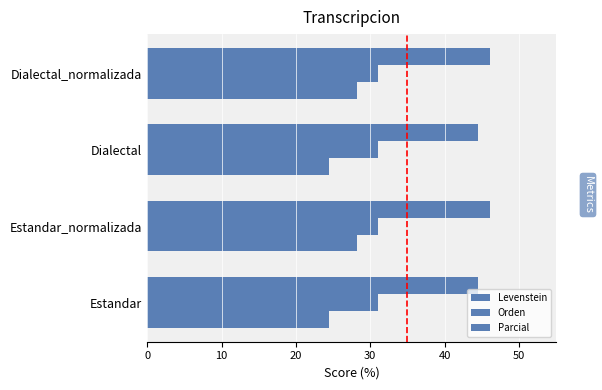

How many data points in Levenstein are above 28?

2